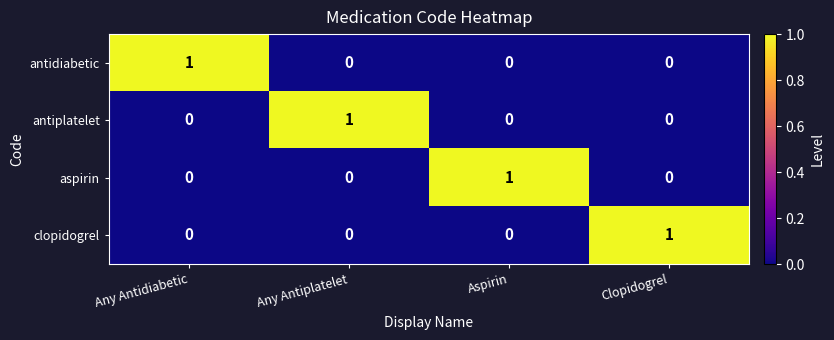

How many data points does each series have?

4